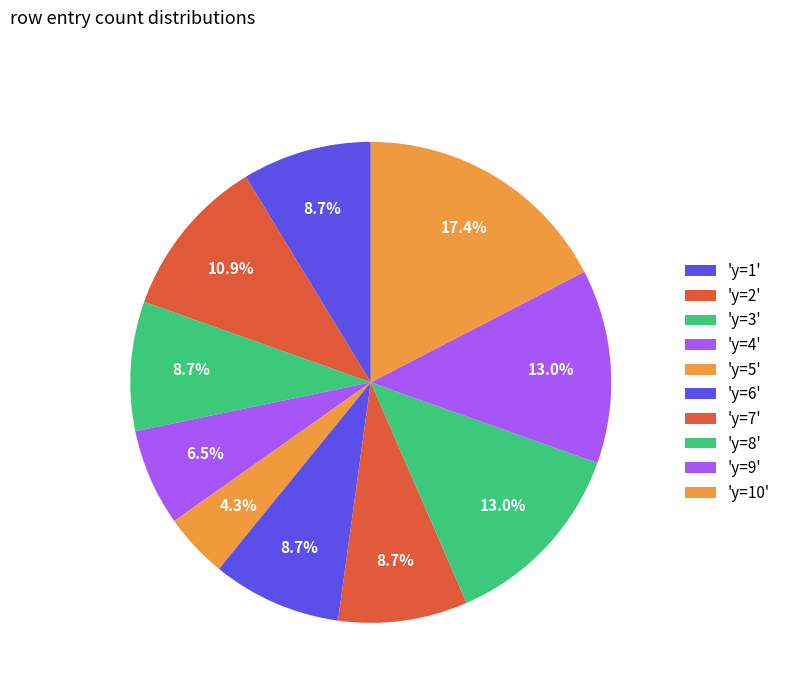

How many segments does this pie chart have?

10